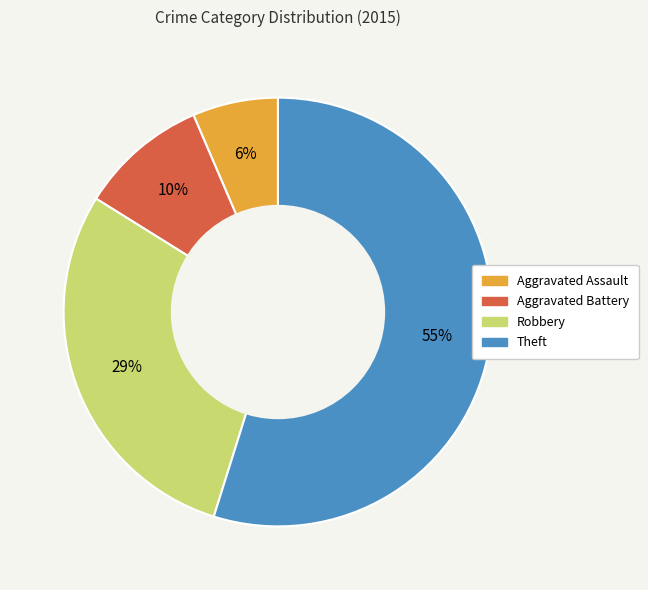

To the nearest percent, what portion does Theft represent?

55%